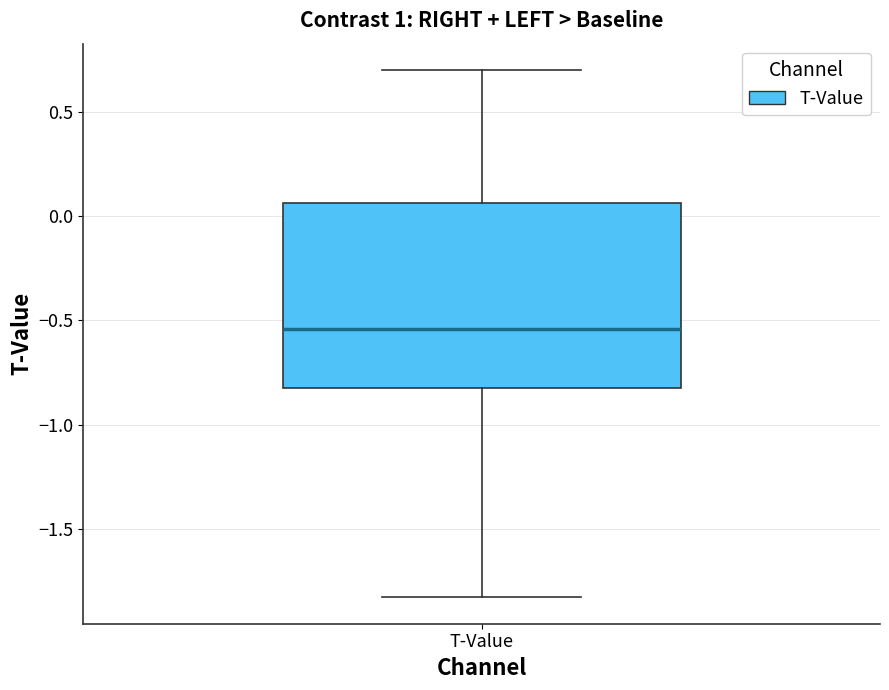

Read this box plot against the y-axis: the position of the median line, the range covered by the box, and the ends of both whiskers. The values are not printed on the chart, so give them approximately, as read against the axis.

median -0.55, box -0.80 to 0.05, whiskers -1.85 to 0.70